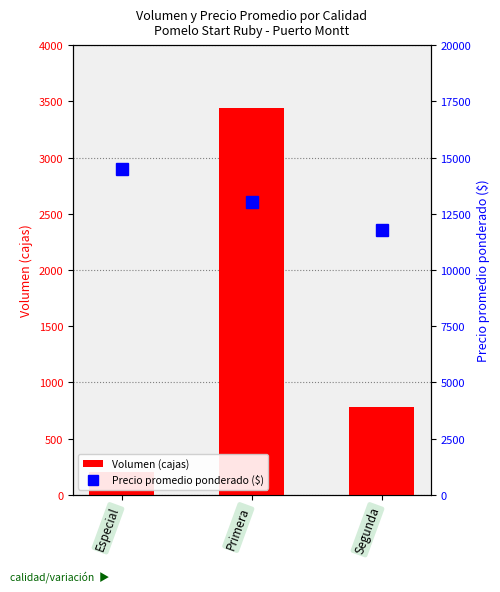

At which label does Volumen (cajas) reach its minimum?

Especial